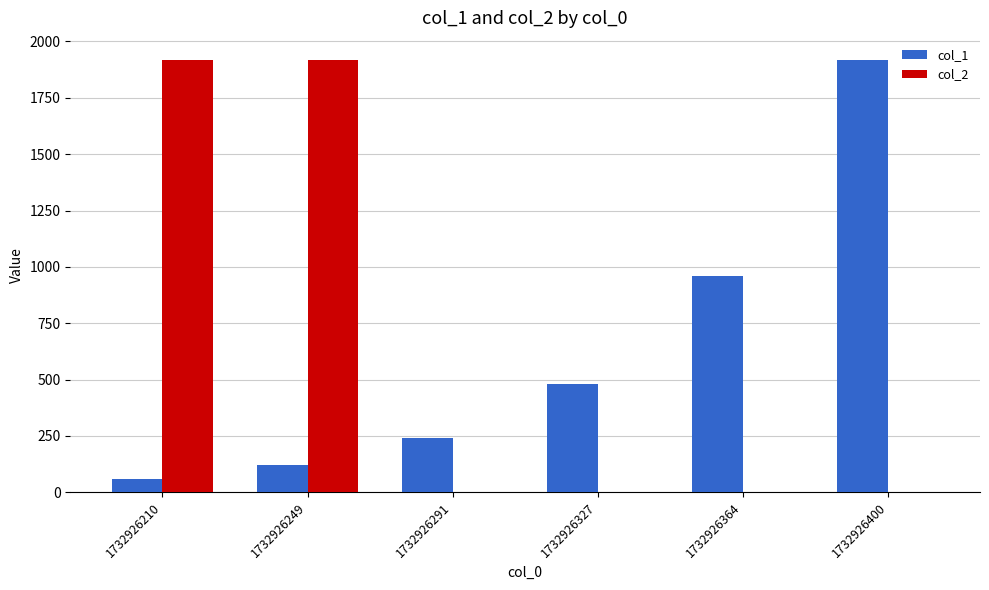

Which series changed the most between 1732926210 and 1732926291?

col_2